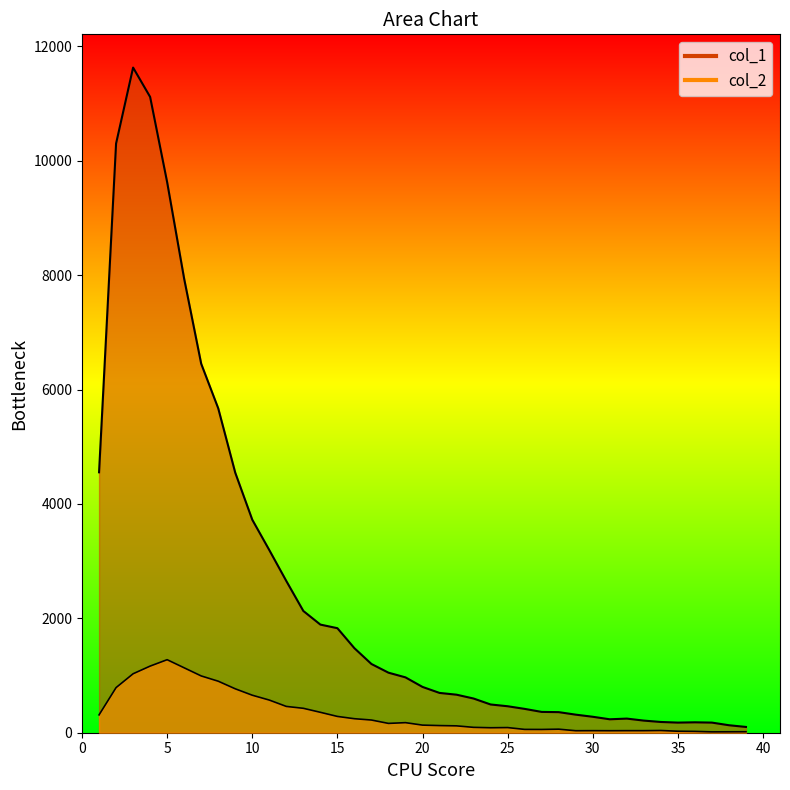

What is the average value of the col_1 series?

2540